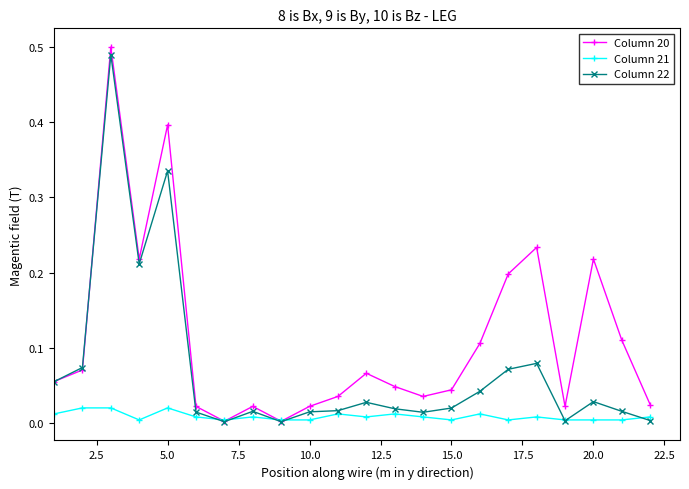

List the series in order of their overall mean, lowest first.

Column 21, Column 22, Column 20